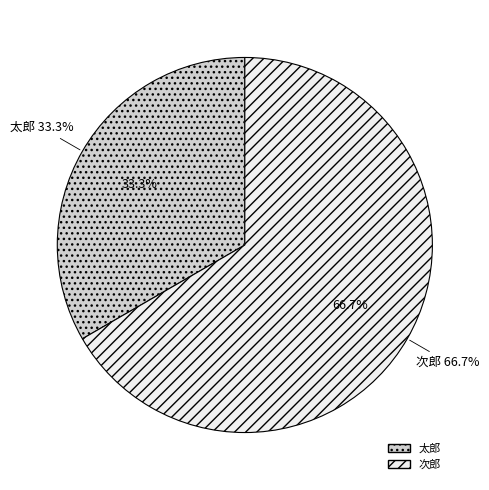

How many segments does this pie chart have?

2